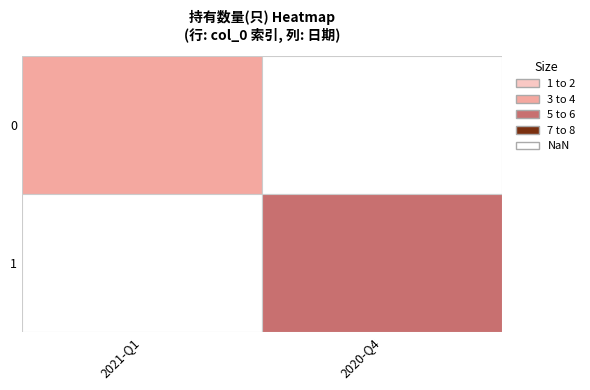

Which label corresponds to the smallest value in the chart?

2021-Q1